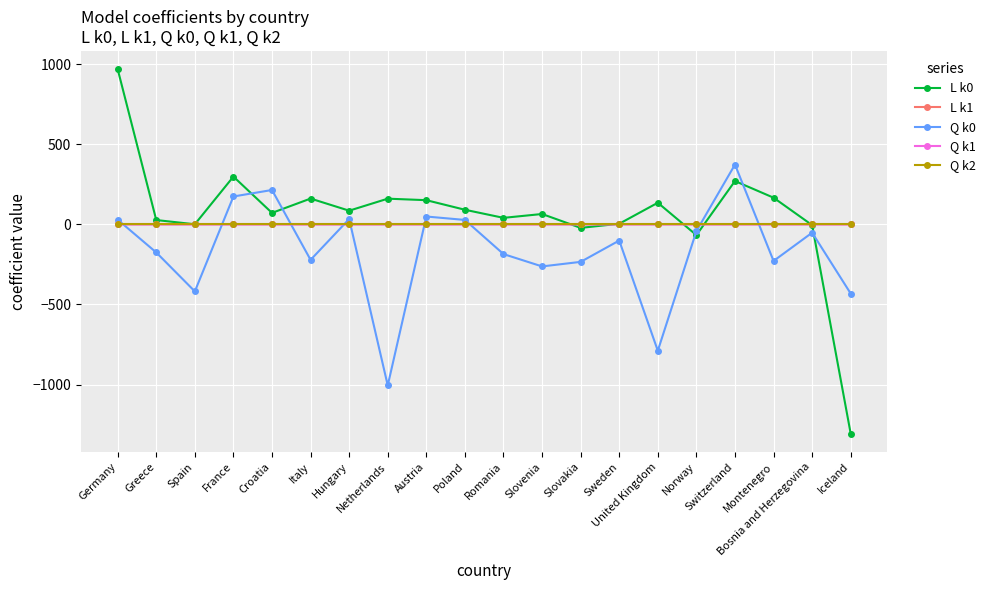

True or false: Q k2 has more than 0 interior local peaks.

True